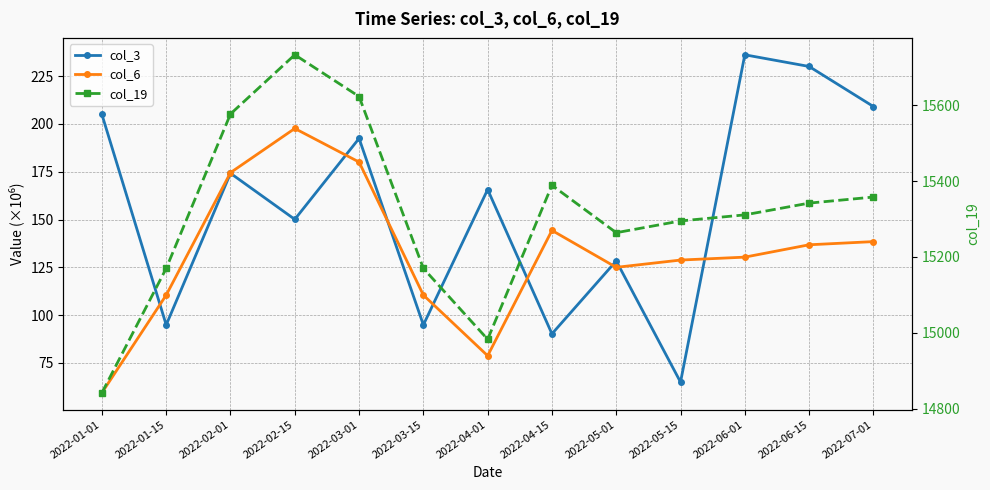

Does the chart display data point markers on the line(s)?

Yes